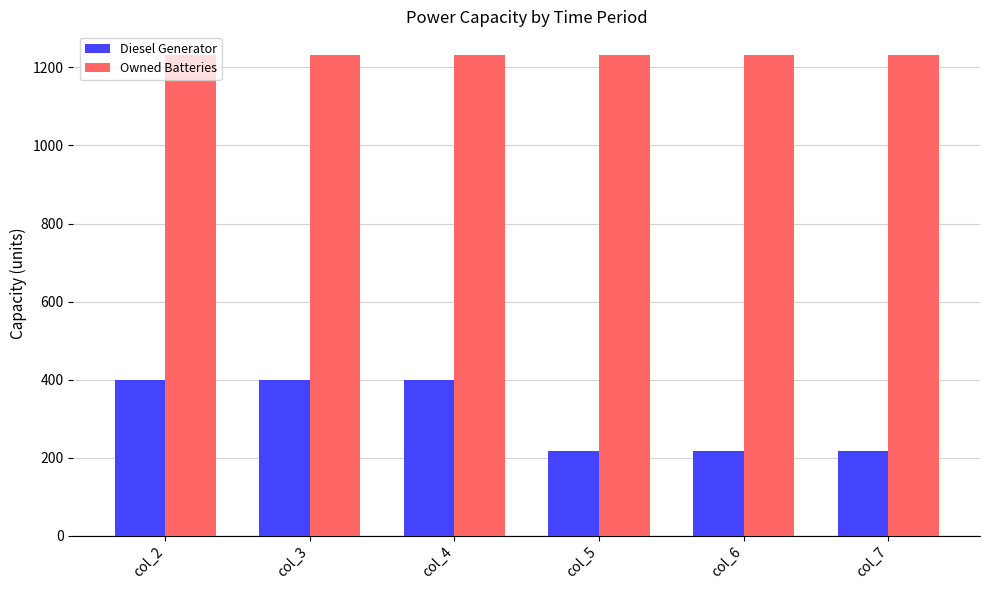

Reading left to right, list all the values displayed in this chart.

Diesel Generator: 400	400	400	217	217	217
Owned Batteries: 1231	1231	1231	1231	1231	1231